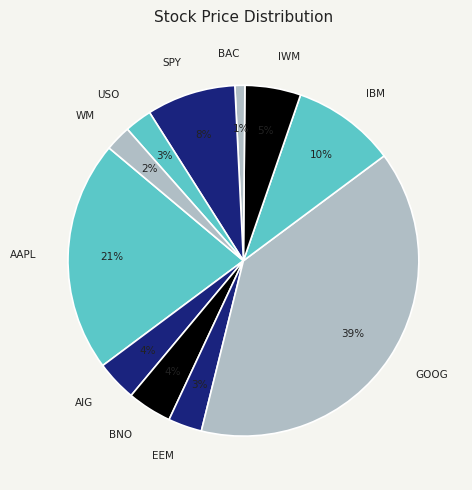

To the nearest percent, what portion does GOOG represent?

39%